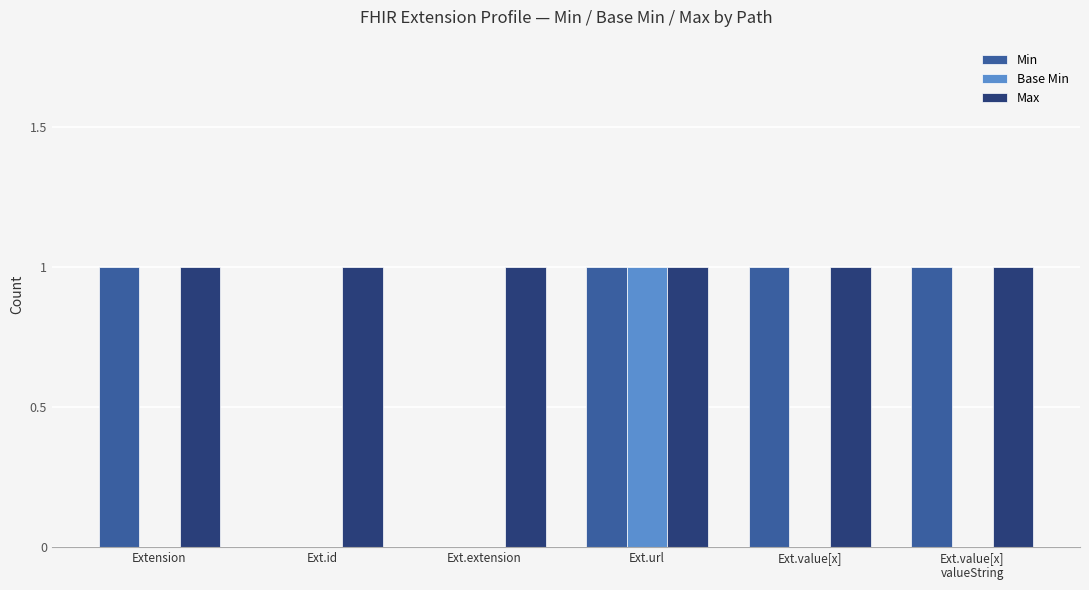

Reading left to right, what are all the values shown in this chart?

Min: Extension=1	Ext.id=0	Ext.extension=0	Ext.url=1	Ext.value[x]=1	Ext.value[x]
valueString=1
Base Min: Extension=0	Ext.id=0	Ext.extension=0	Ext.url=1	Ext.value[x]=0	Ext.value[x]
valueString=0
Max: Extension=1	Ext.id=1	Ext.extension=1	Ext.url=1	Ext.value[x]=1	Ext.value[x]
valueString=1